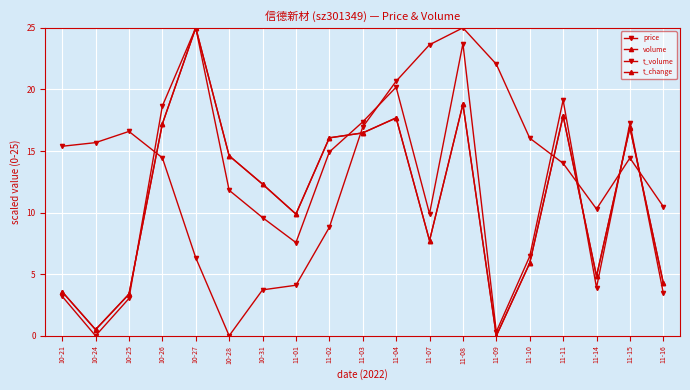

How many interior local valleys does the t_change series have?

5